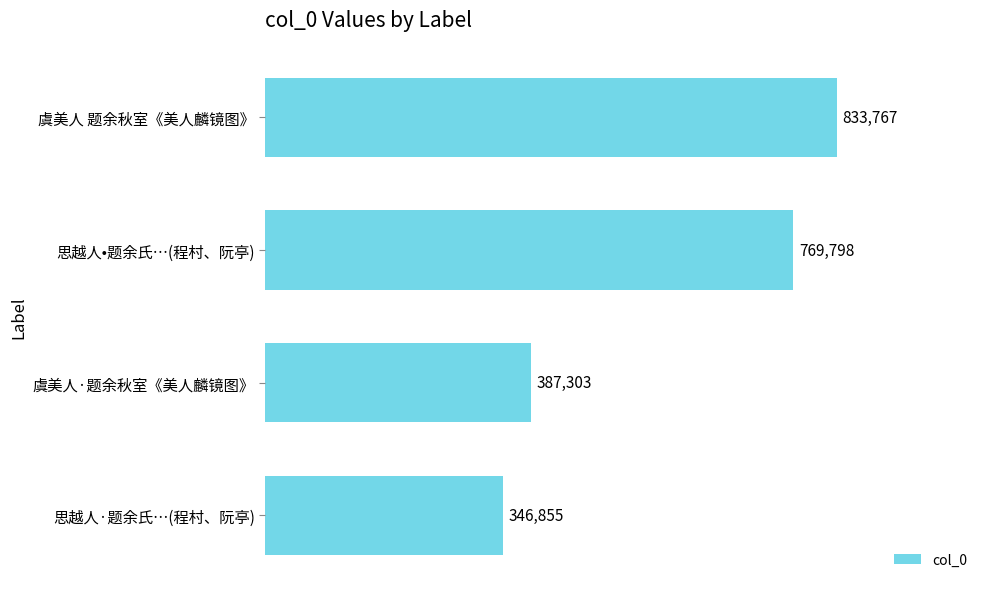

What is the maximum value shown in the chart?

833767